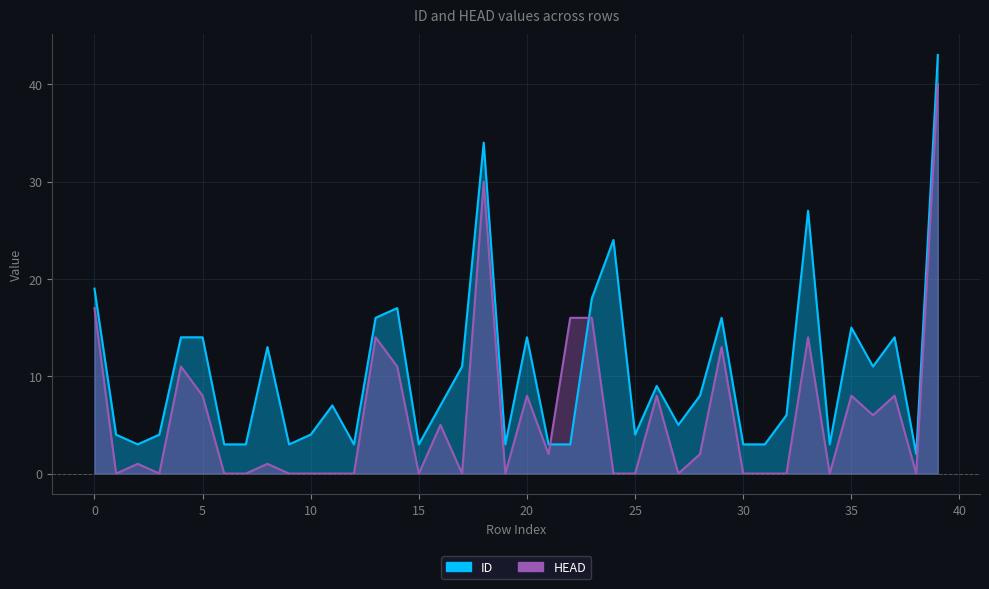

Is it true that HEAD equals 30 at 18?

True